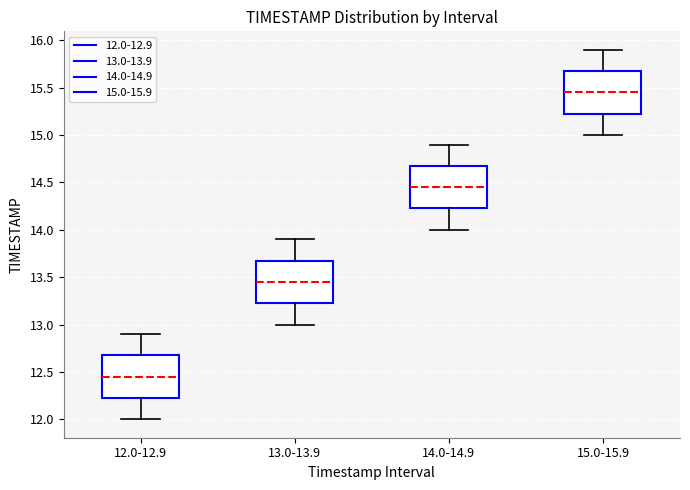

Which box has the lowest median line?

12.0-12.9